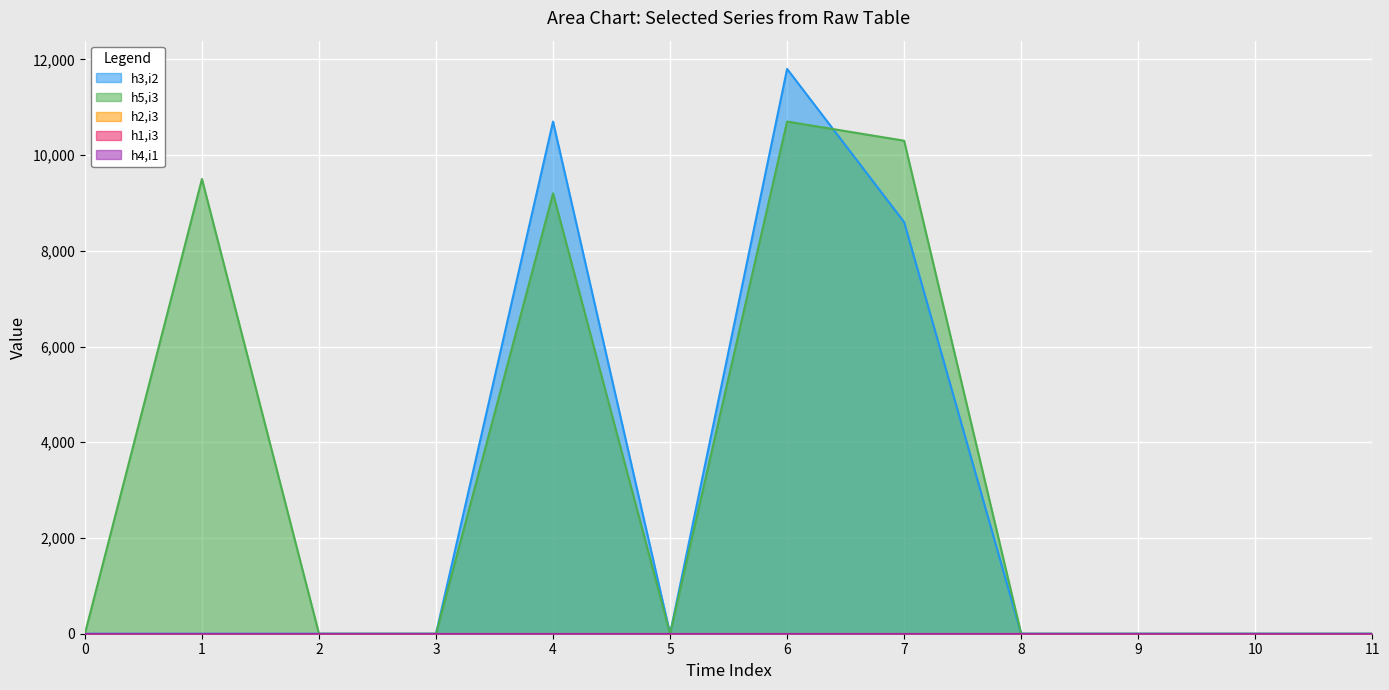

Does the chart display data point markers on the line(s)?

No